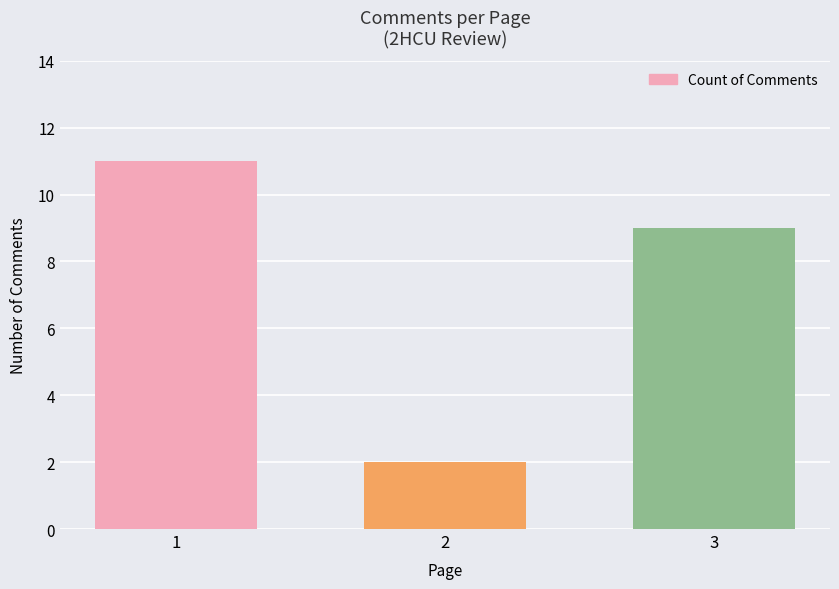

Is it true that the value at 3 is 9?

True